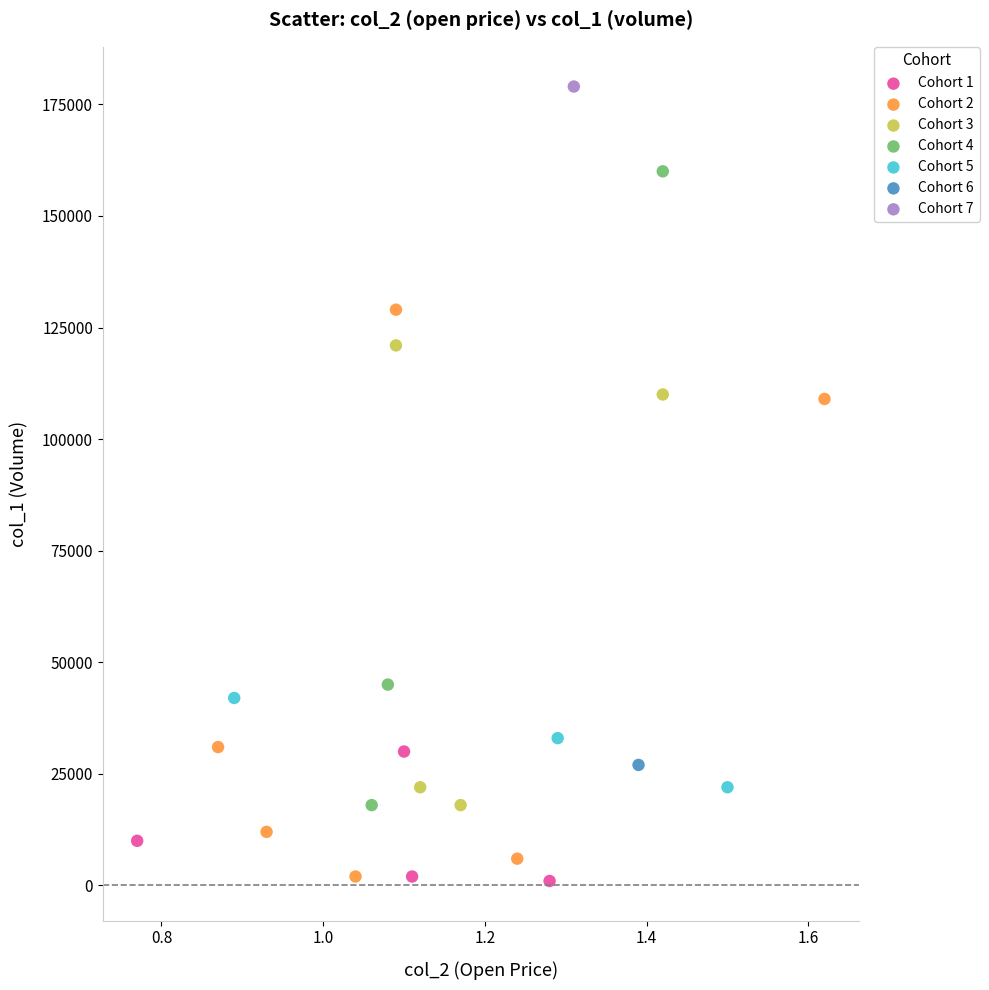

What are all the series names shown in the legend?

Cohort 1, Cohort 2, Cohort 3, Cohort 4, Cohort 5, Cohort 6, Cohort 7